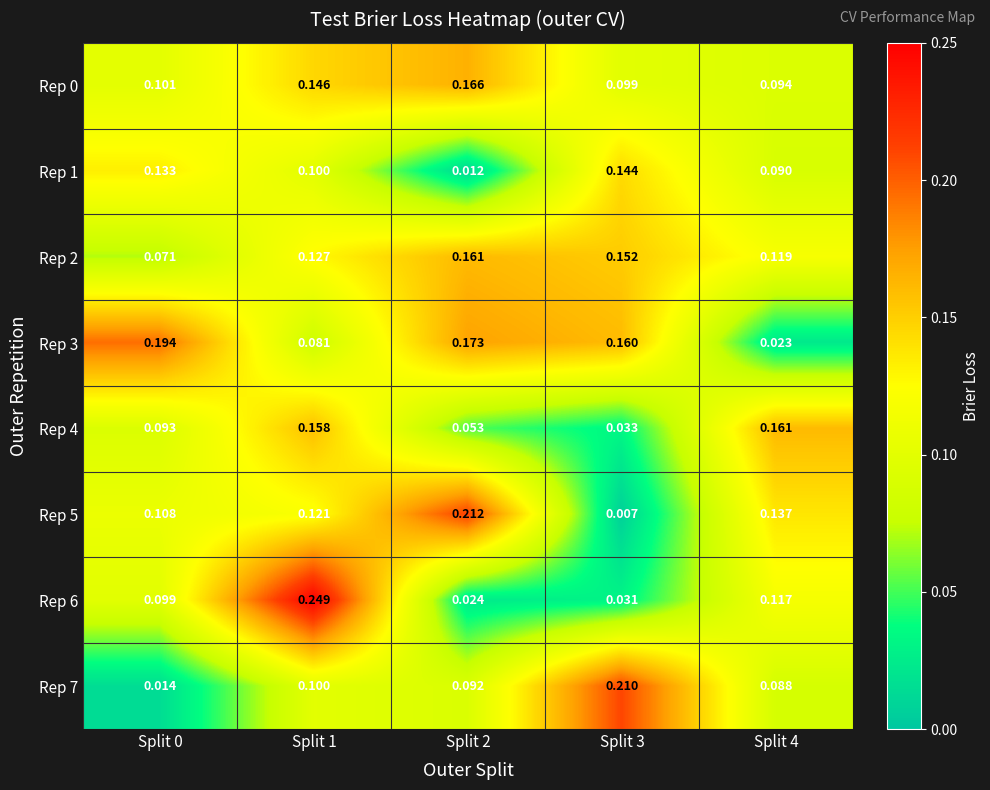

Which series has the largest total across all categories?

Rep 3